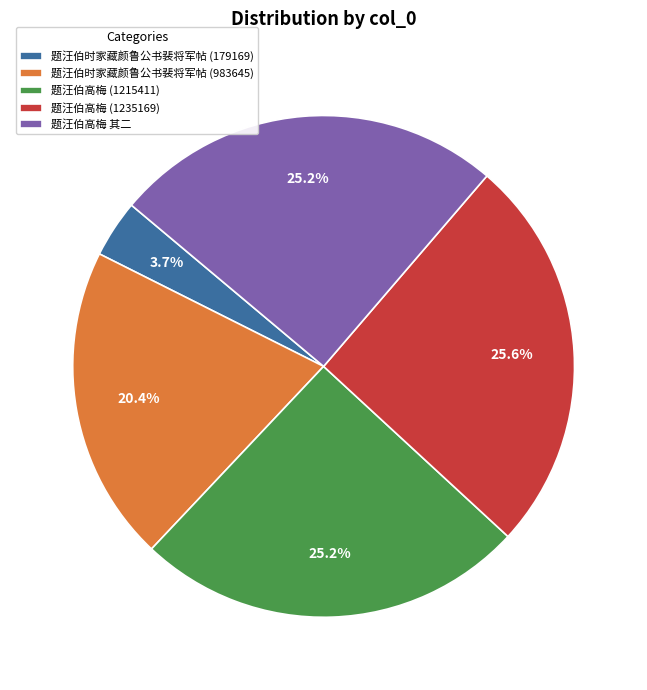

To the nearest percent, what percentage of the pie is 题汪伯高梅 其二?

25%